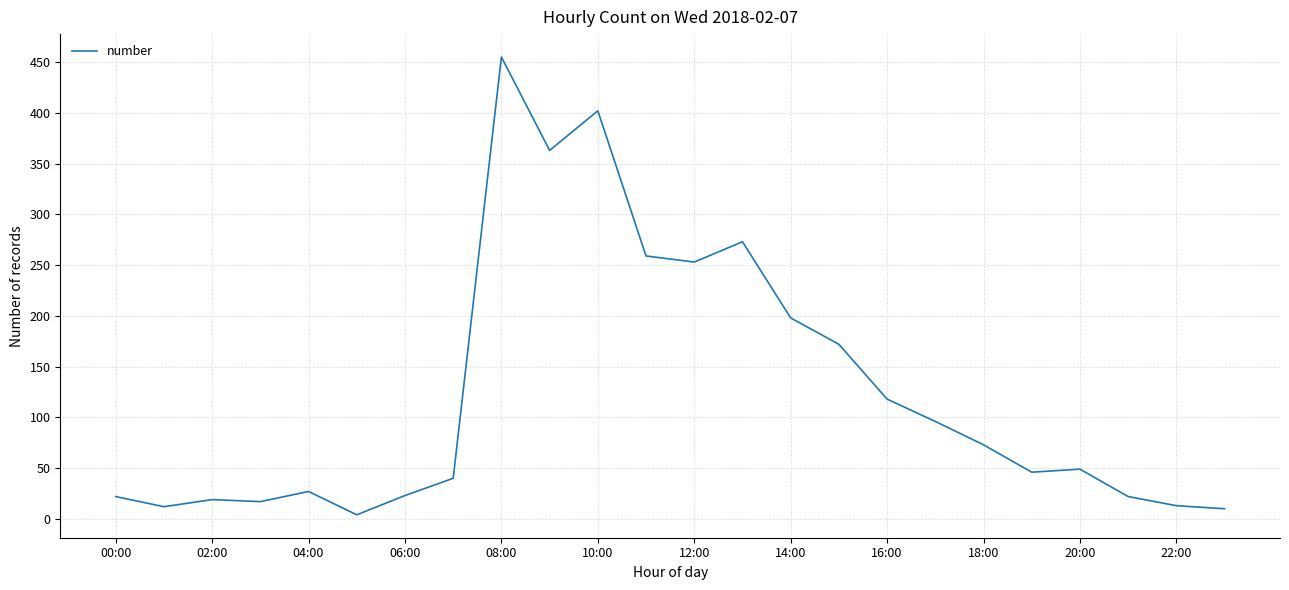

Is this an area chart (filled region under the line)?

No